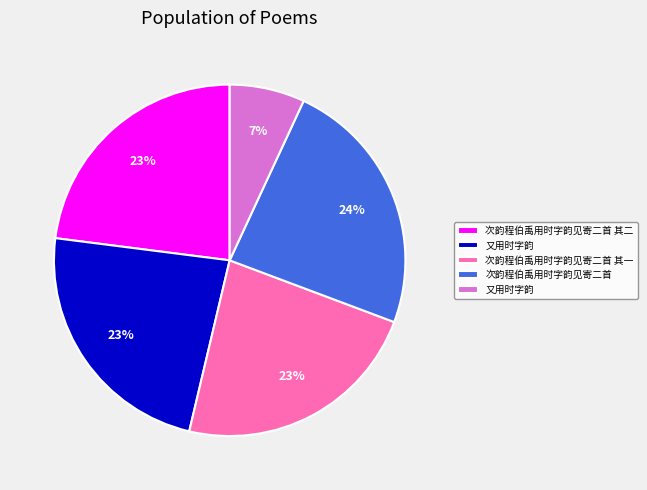

To the nearest percent, what is the difference between the largest and smallest slice percentages?

17%